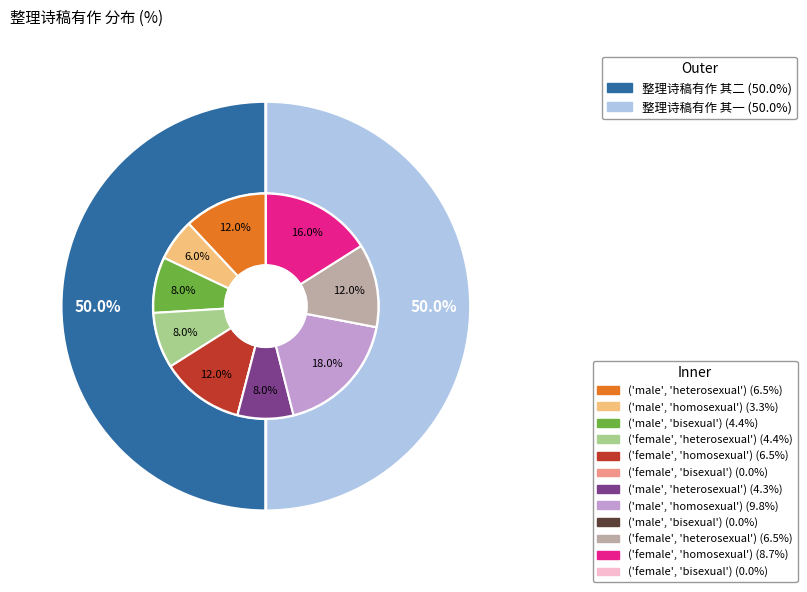

Is there a majority slice in this chart?

Yes